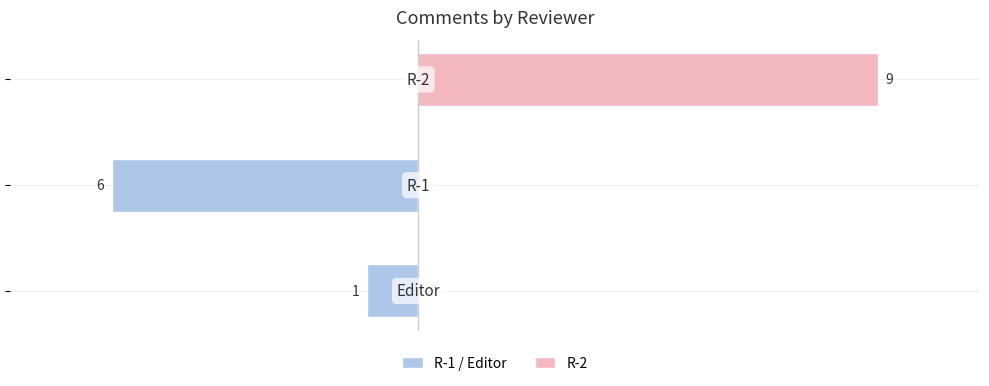

How many bars are there in total?

6